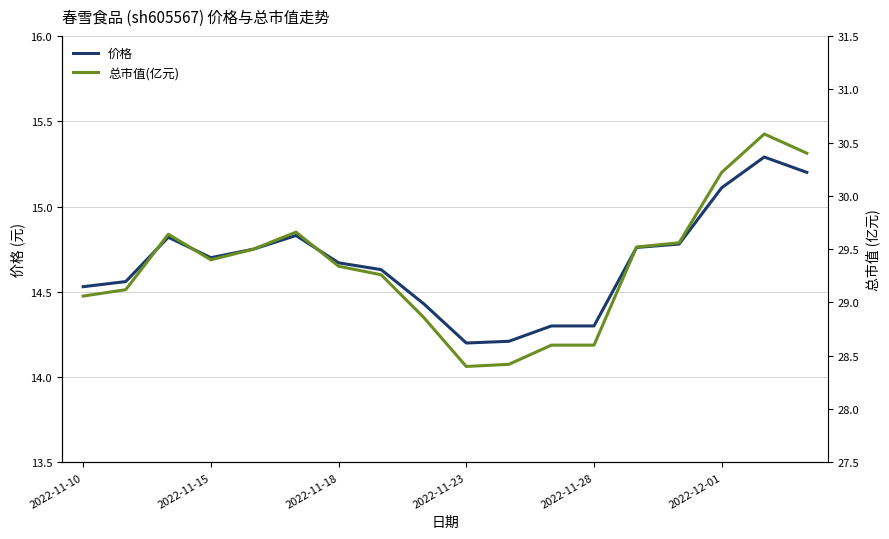

What is the lowest value of the 价格 series?

14.2